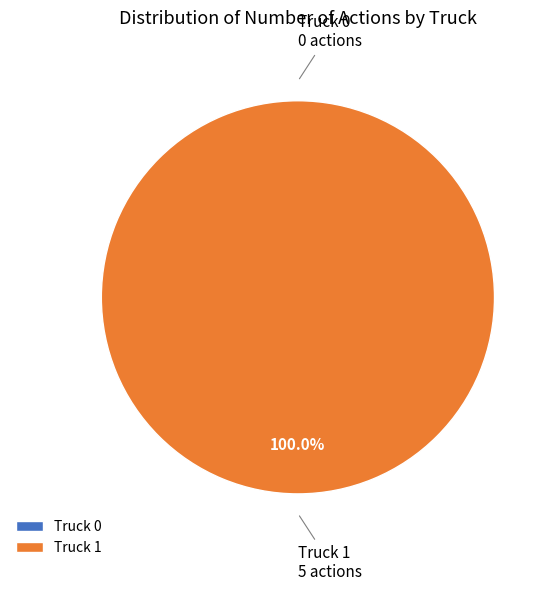

Is the sum of Truck 0 and Truck 1 greater than half?

Yes